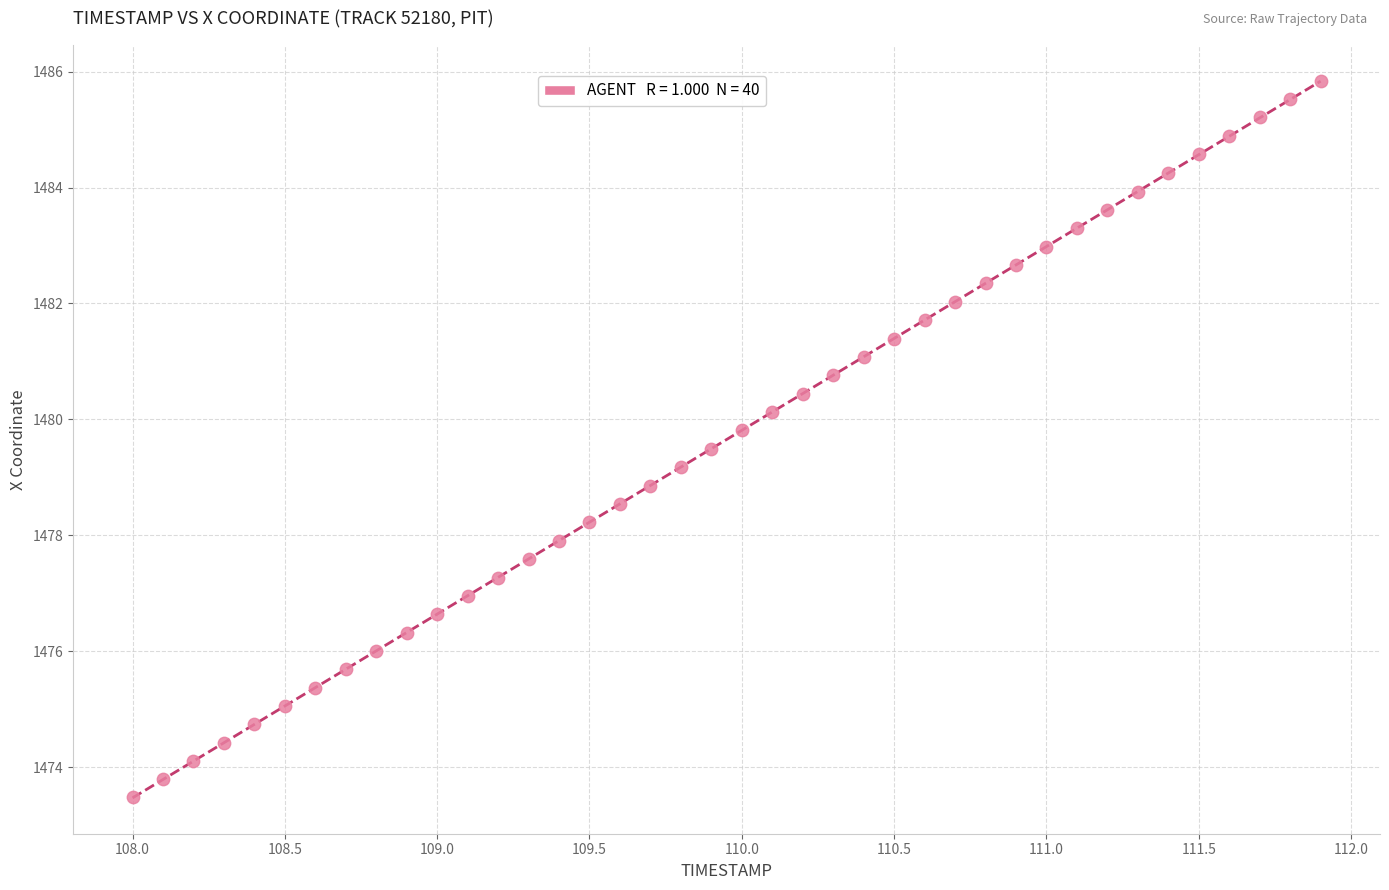

What is the range of X values (max minus min)?

3.9